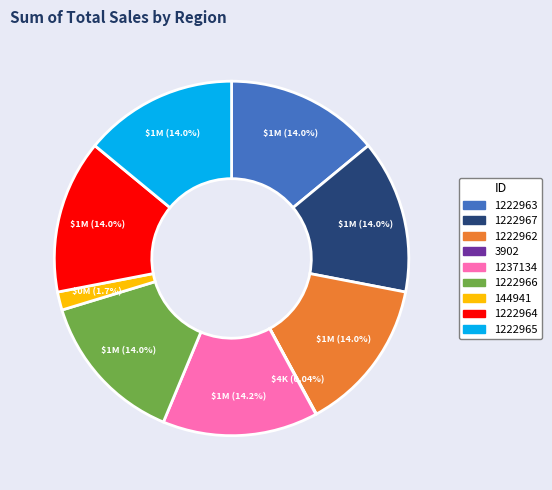

Is there a majority slice in this chart?

No